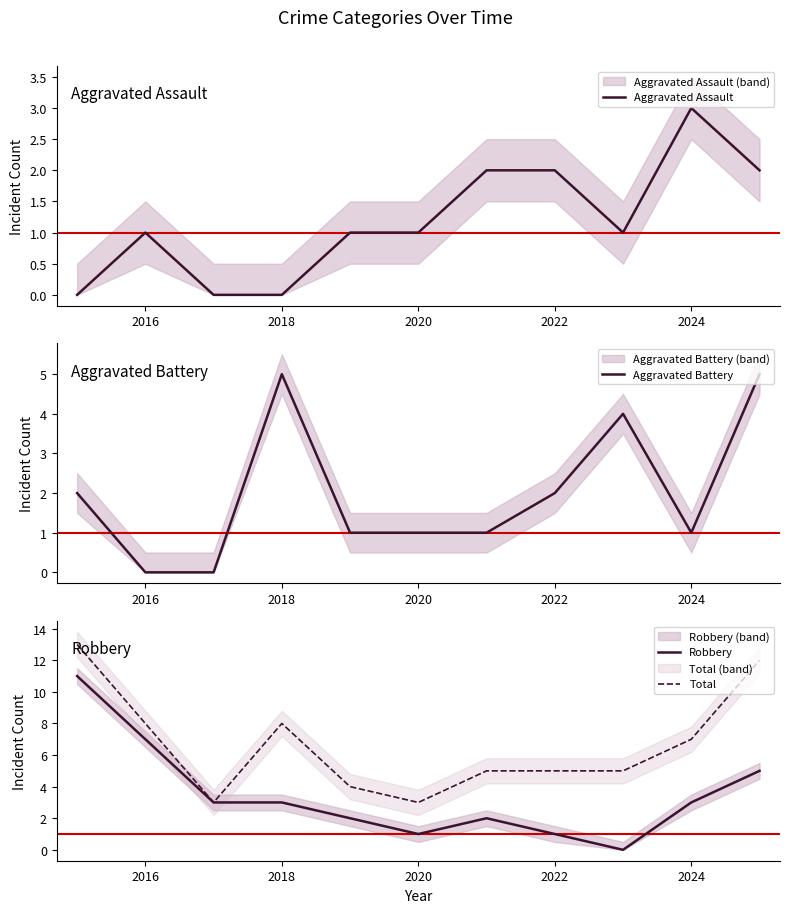

What is the value of the Total point at the 7th from the left?

5